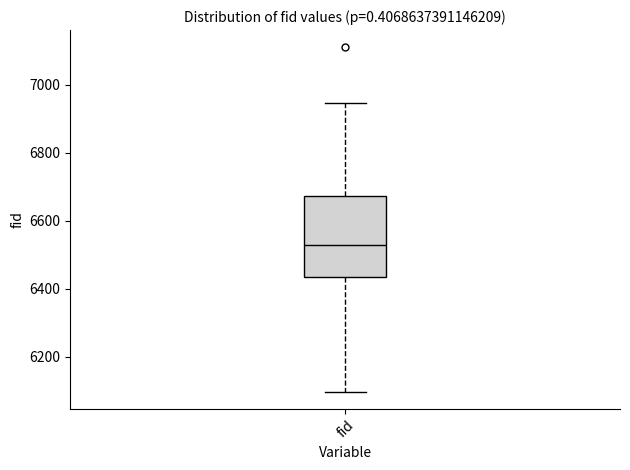

Transcribe this box plot: give where the median line is, the range the box spans, and where the two whiskers end, as read against the y-axis. The values are not printed on the chart, so give them approximately, as read against the axis.

median 6520, box 6440 to 6680, whiskers 6100 to 6940